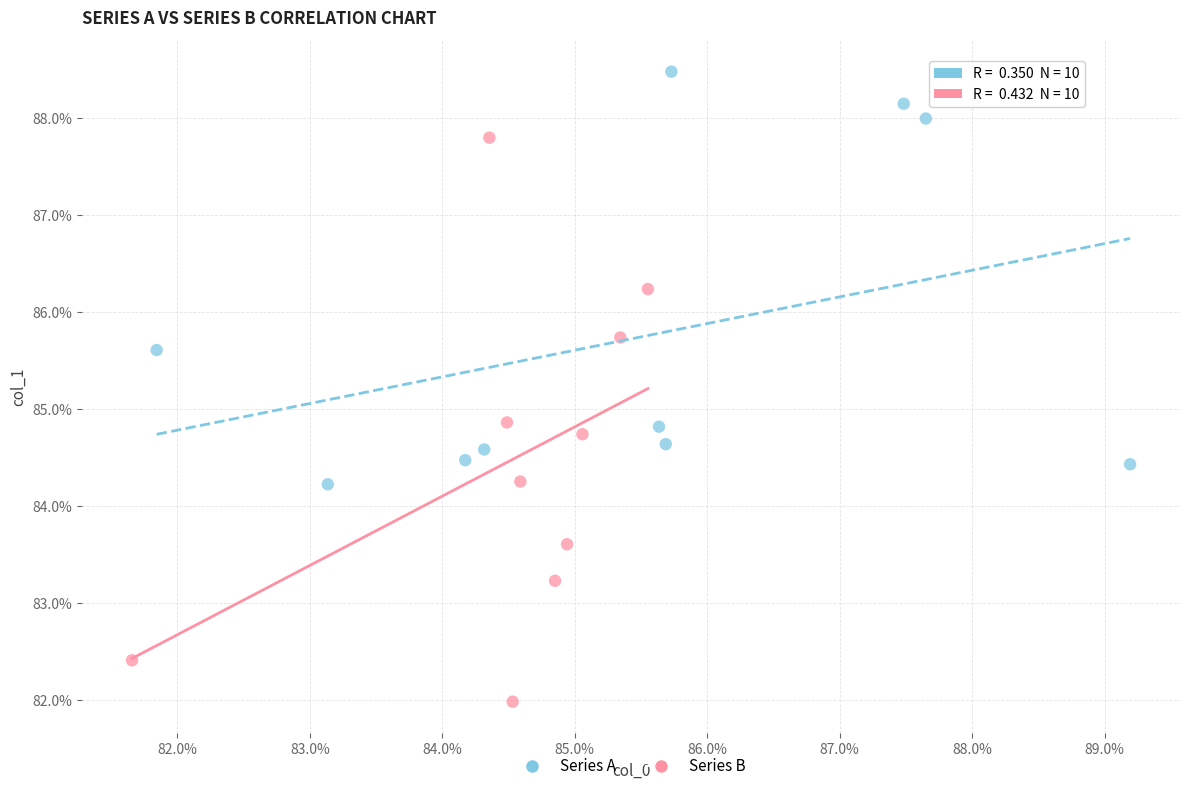

Which series contains the highest Y value?

Series A